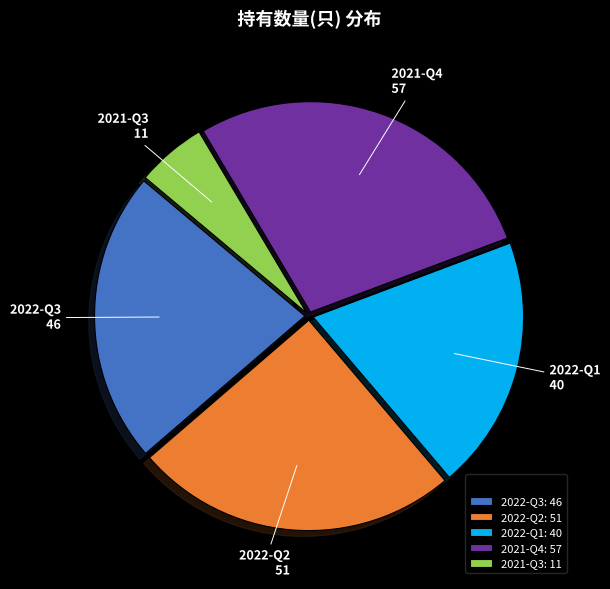

Is it true that 2022-Q2 is 40% of the pie?

False